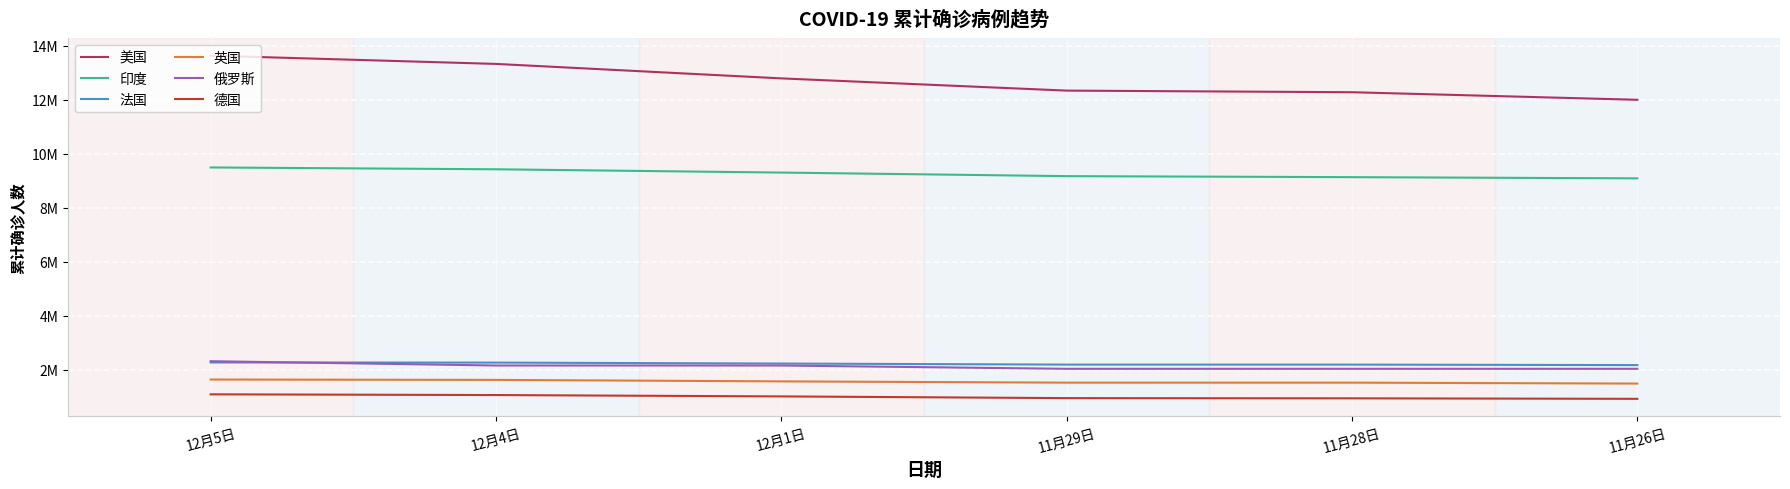

The value of 英国 at 12月4日 is 2893001. True or false?

False